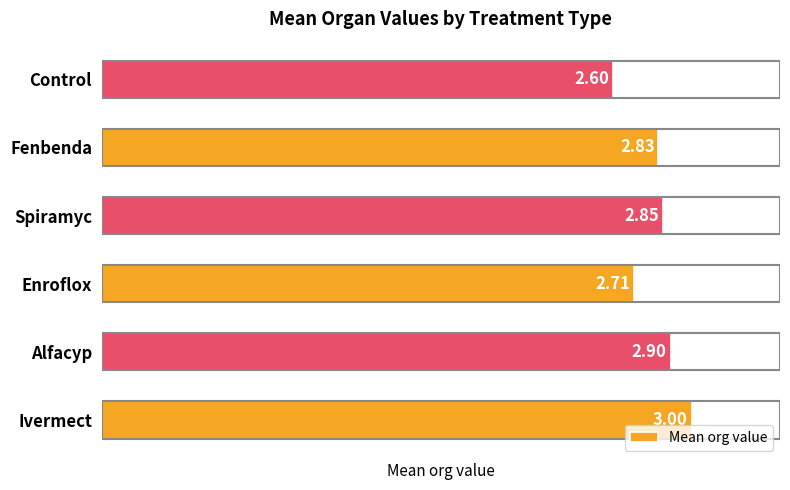

At which category does the chart reach its minimum across all series?

Control